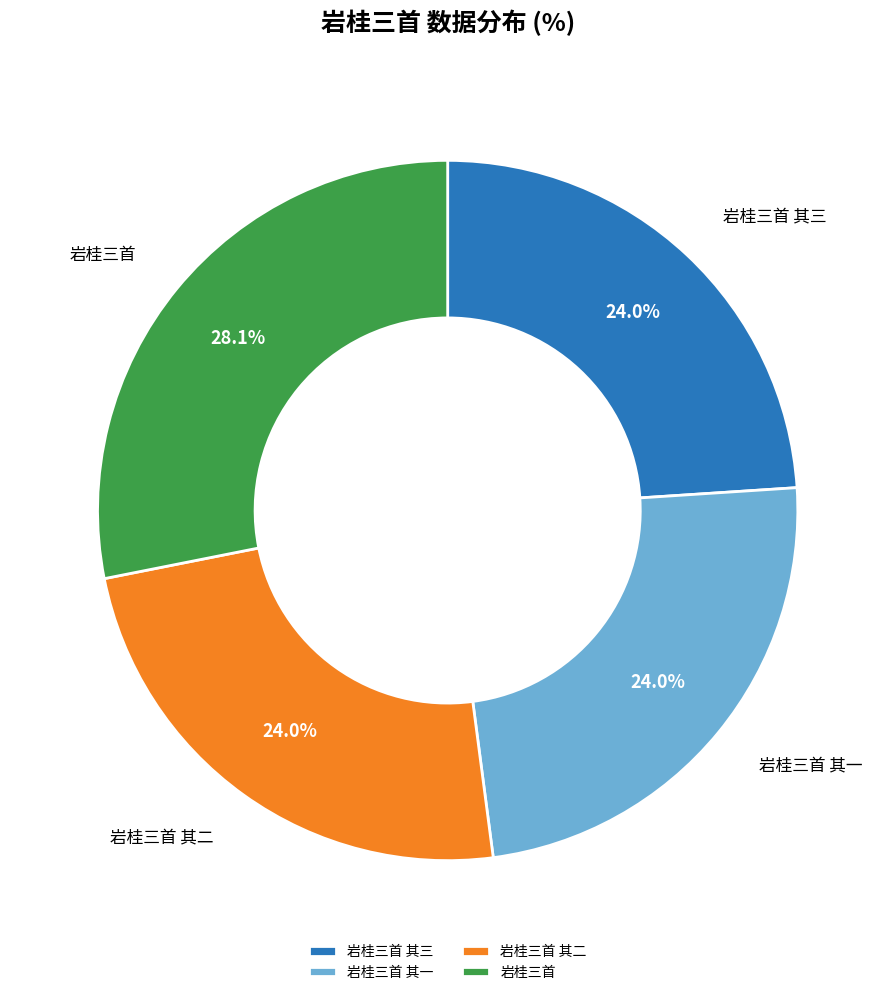

Which category has the biggest portion of the pie?

岩桂三首